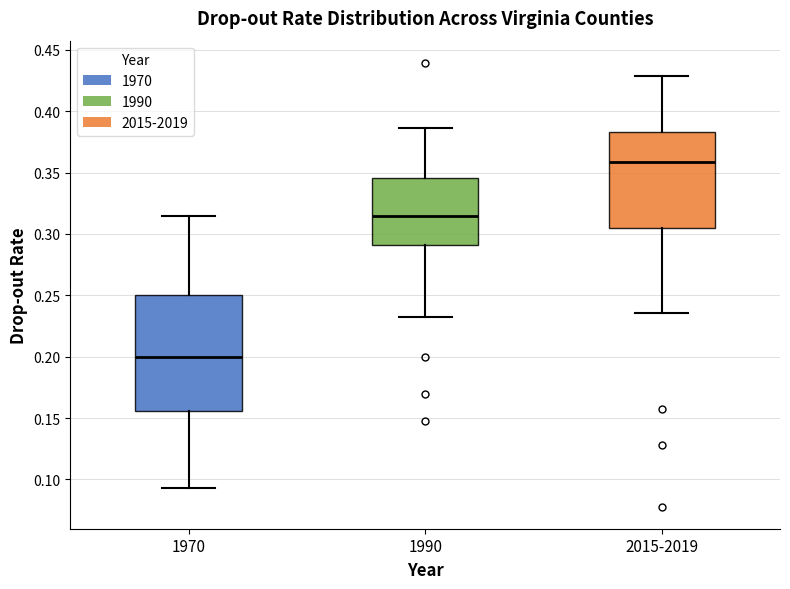

Where is the lower edge of the box for 2015-2019 on the y-axis? The values are not printed on the chart, so give them approximately, as read against the axis.

0.305